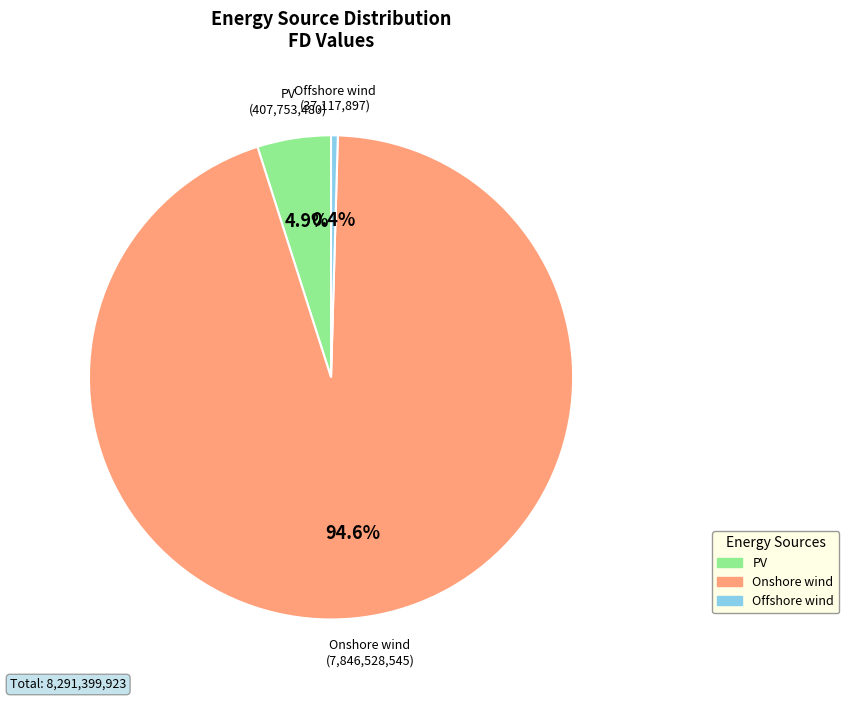

How many slices are in this pie chart?

3